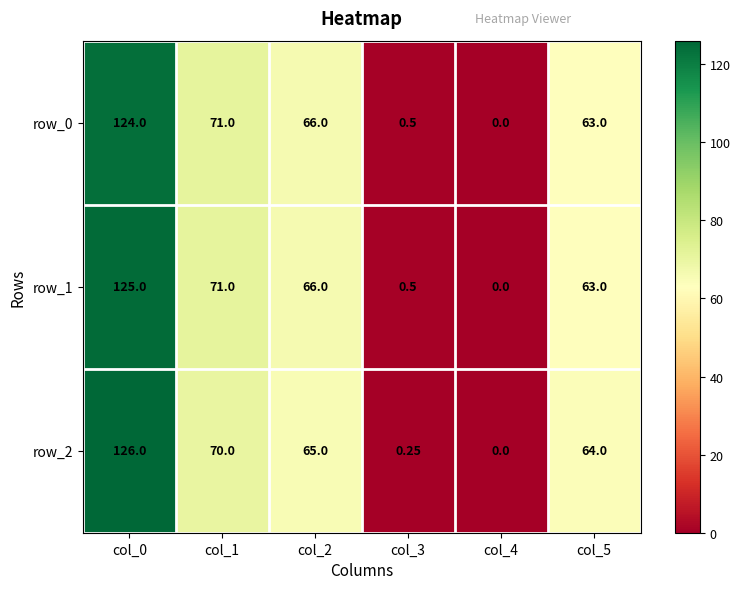

Which label corresponds to the smallest value in the chart?

col_4